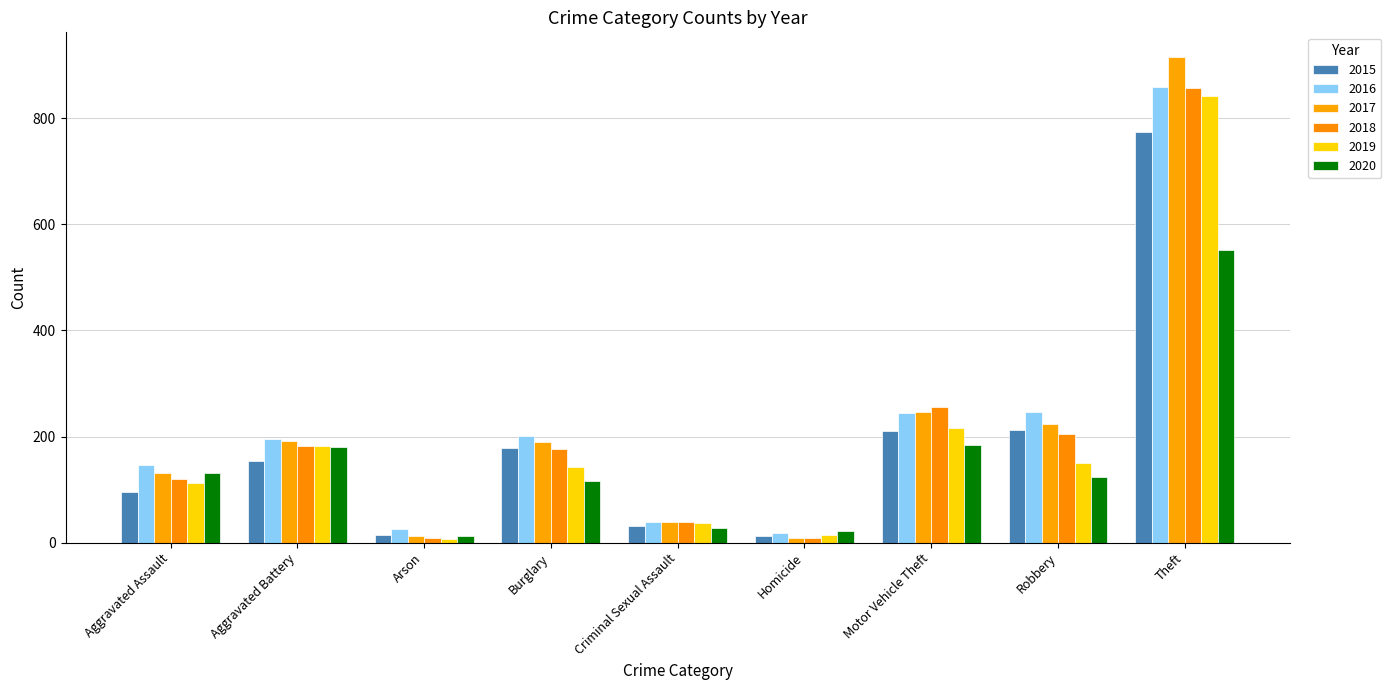

Are the bars grouped side by side (vs. stacked)?

Yes